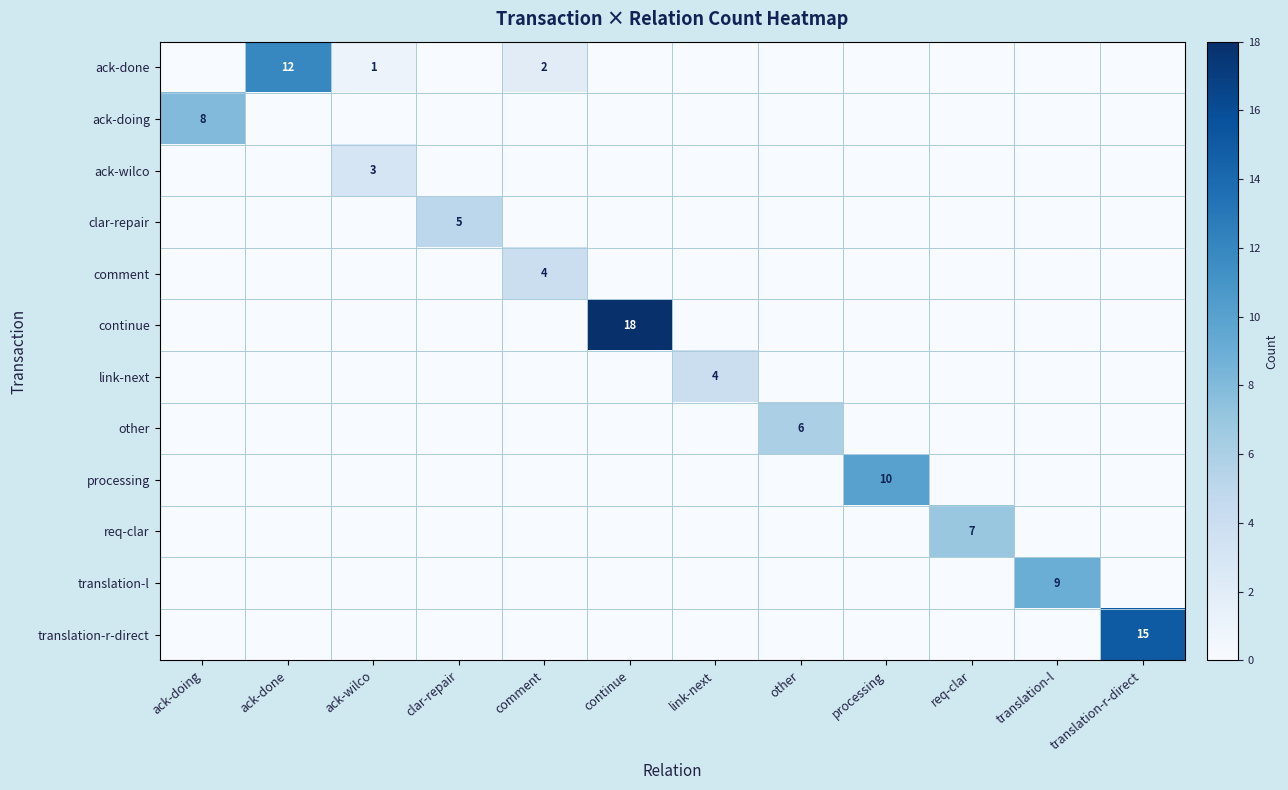

Rank the categories by link-next value from lowest to highest.

ack-doing, ack-done, ack-wilco, clar-repair, comment, continue, other, processing, req-clar, translation-l, translation-r-direct, link-next